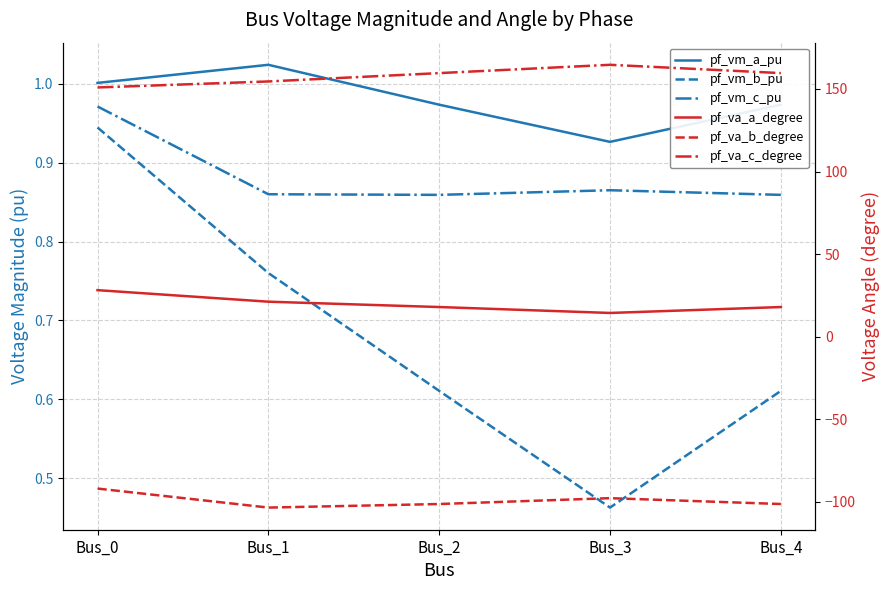

What is the maximum value shown in the chart?

164.6